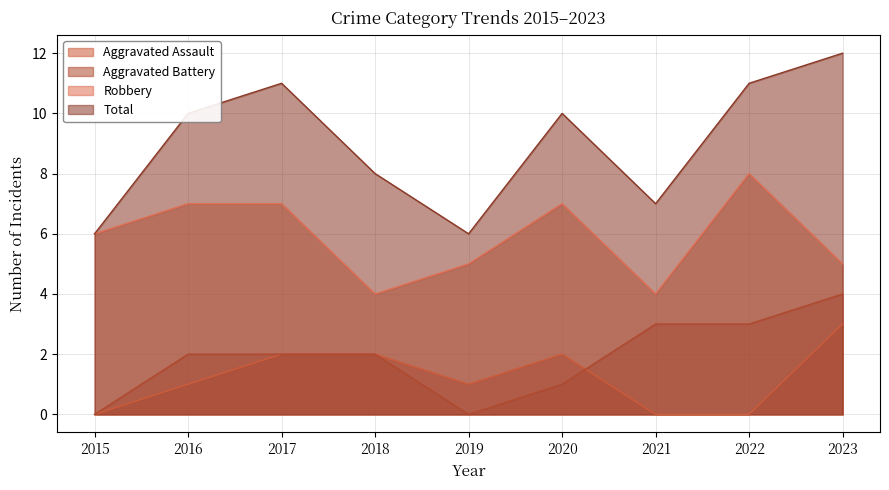

Rank the categories by Total value from lowest to highest.

2015, 2019, 2021, 2018, 2016, 2020, 2017, 2022, 2023